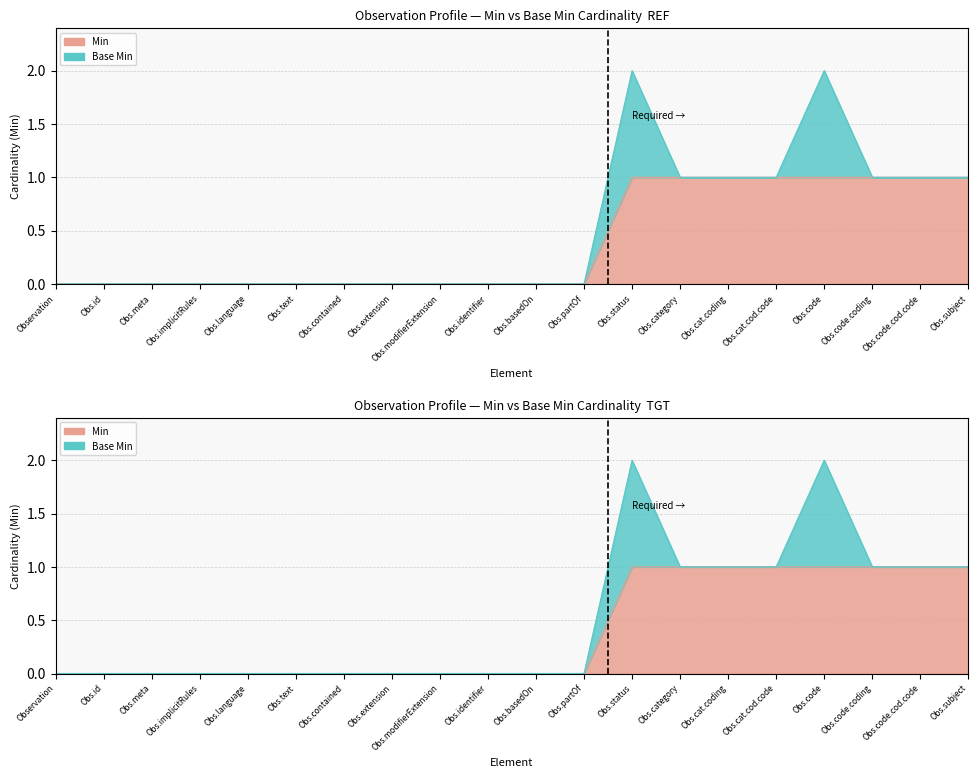

Count the values in the range 0 to 1.

20